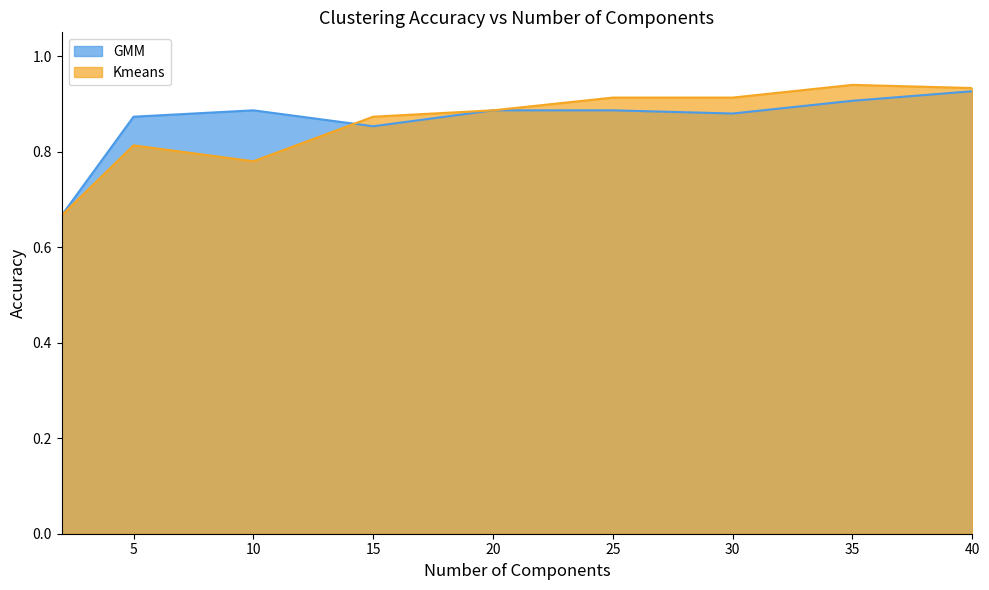

Reading right to left, extract all data points from this chart.

GMM: 0.9	0.9	0.9	0.9	0.9	0.9	0.9	0.9	0.7
Kmeans: 0.9	0.9	0.9	0.9	0.9	0.9	0.8	0.8	0.7